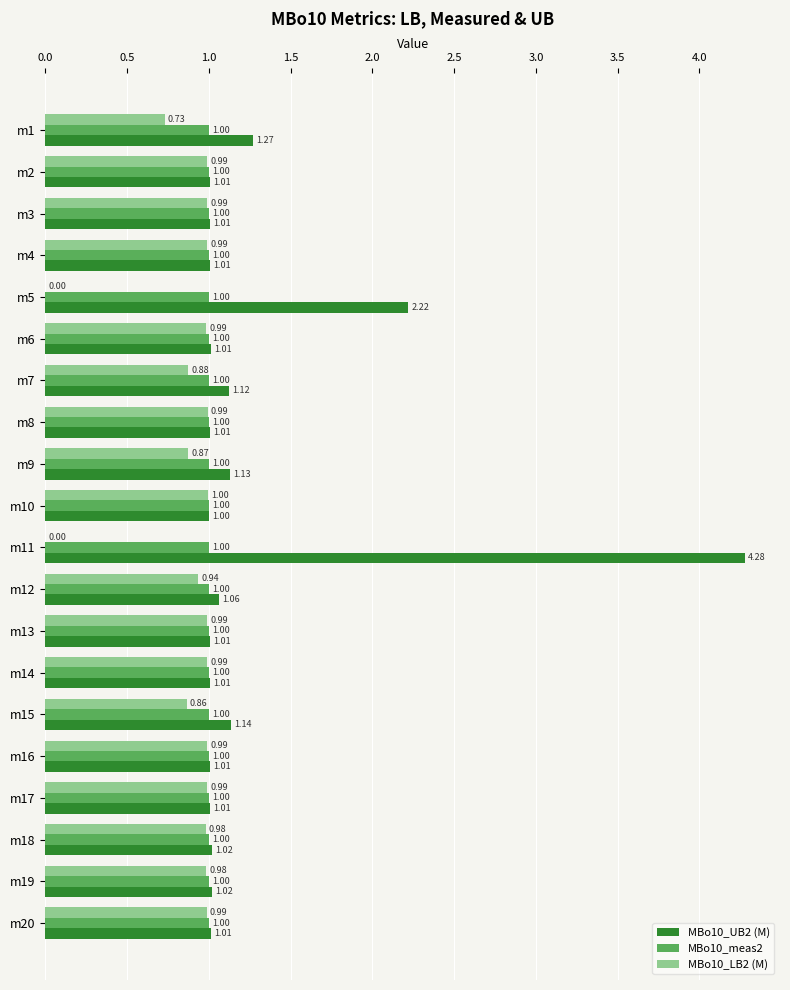

What is the sum of all MBo10_UB2 (M) values?

25.4